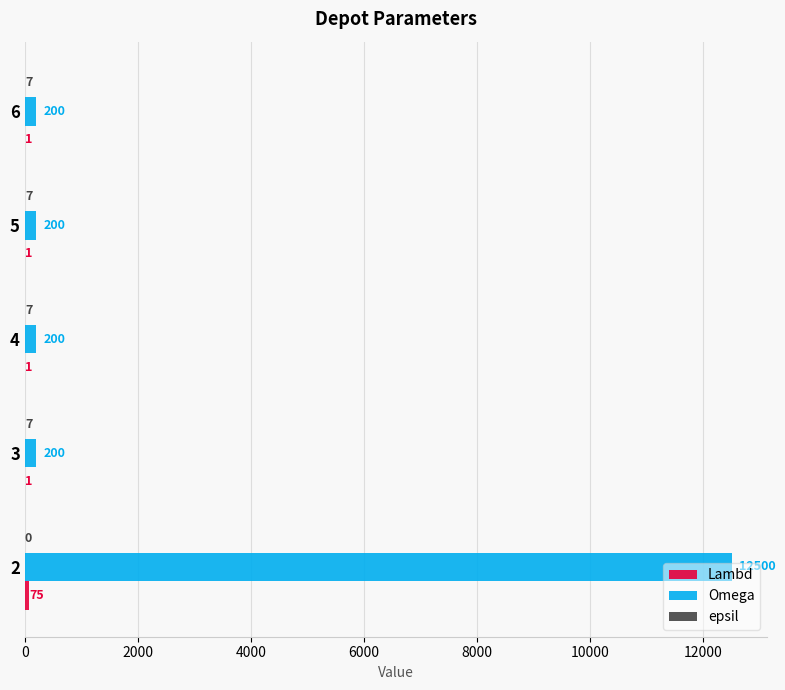

Which series has the largest total across all categories?

Omega